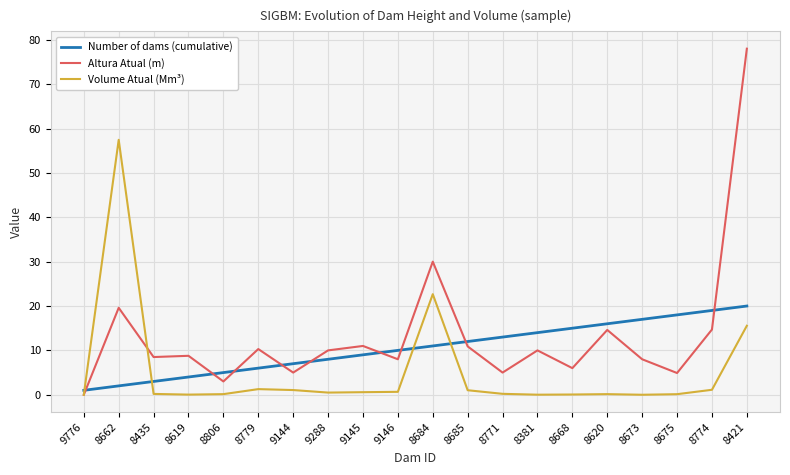

After their last crossing, which series has the higher values: Volume Atual (Mm³) or Altura Atual (m)?

Altura Atual (m)